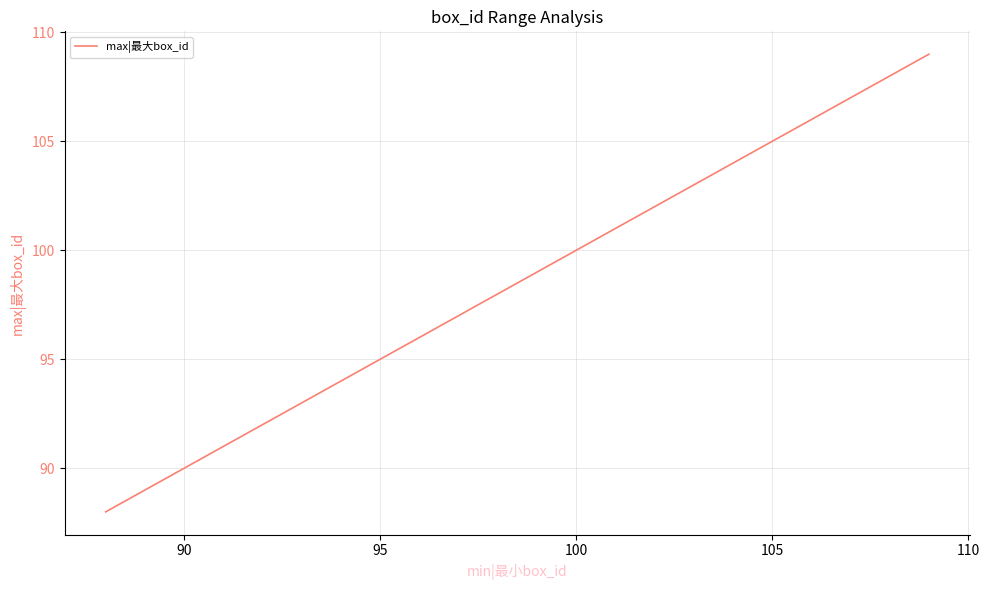

What is the difference between the maximum and minimum values?

21